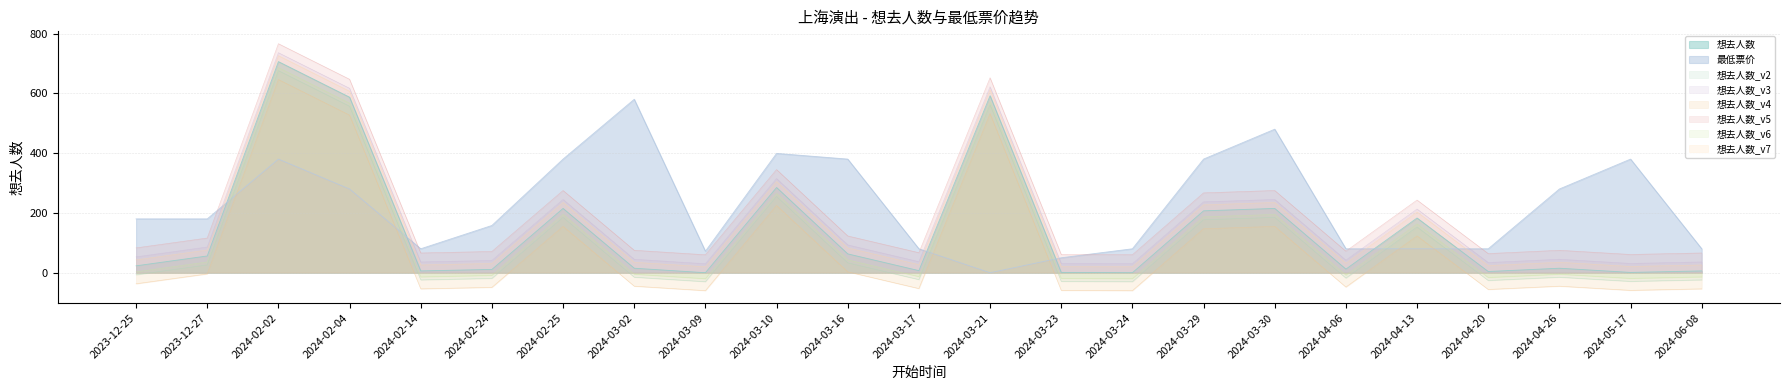

True or false: 想去人数 has more than 0 interior local peaks.

True